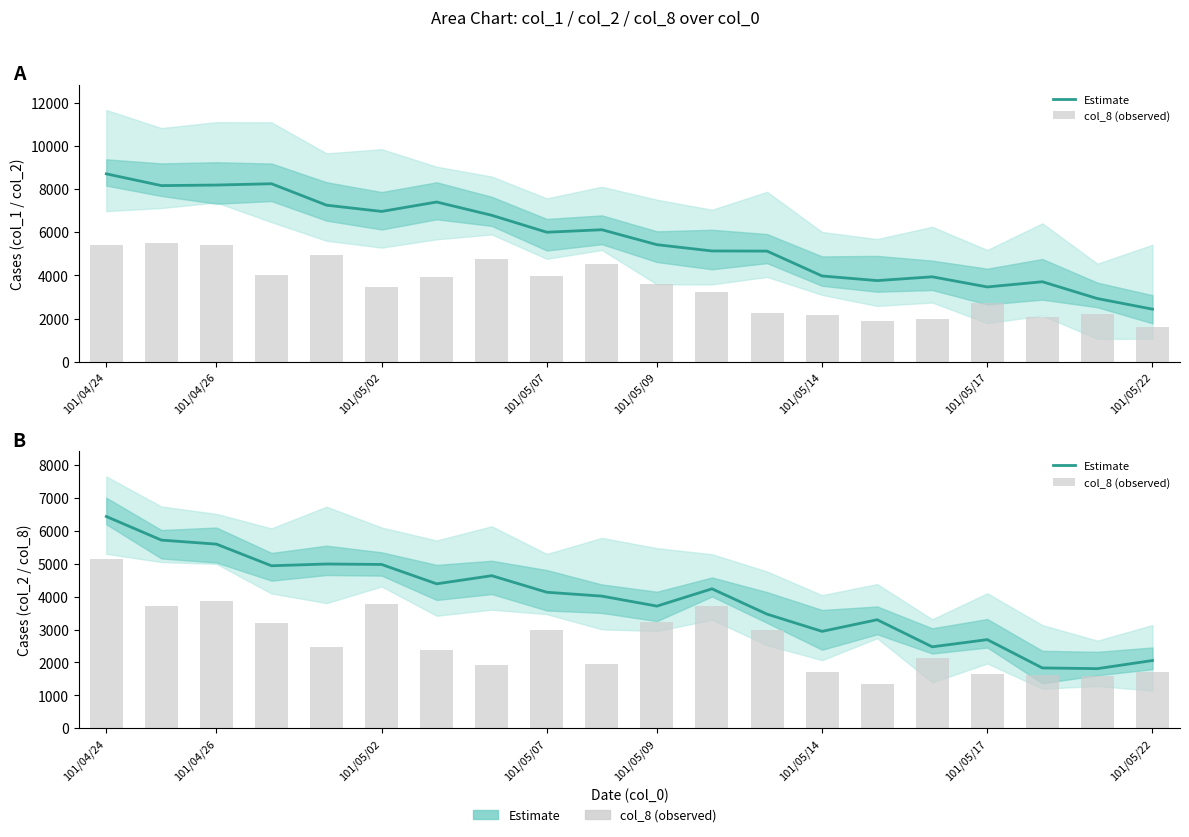

What is the difference between the maximum and second lowest values in the col_8 (observed) series?

3537.1